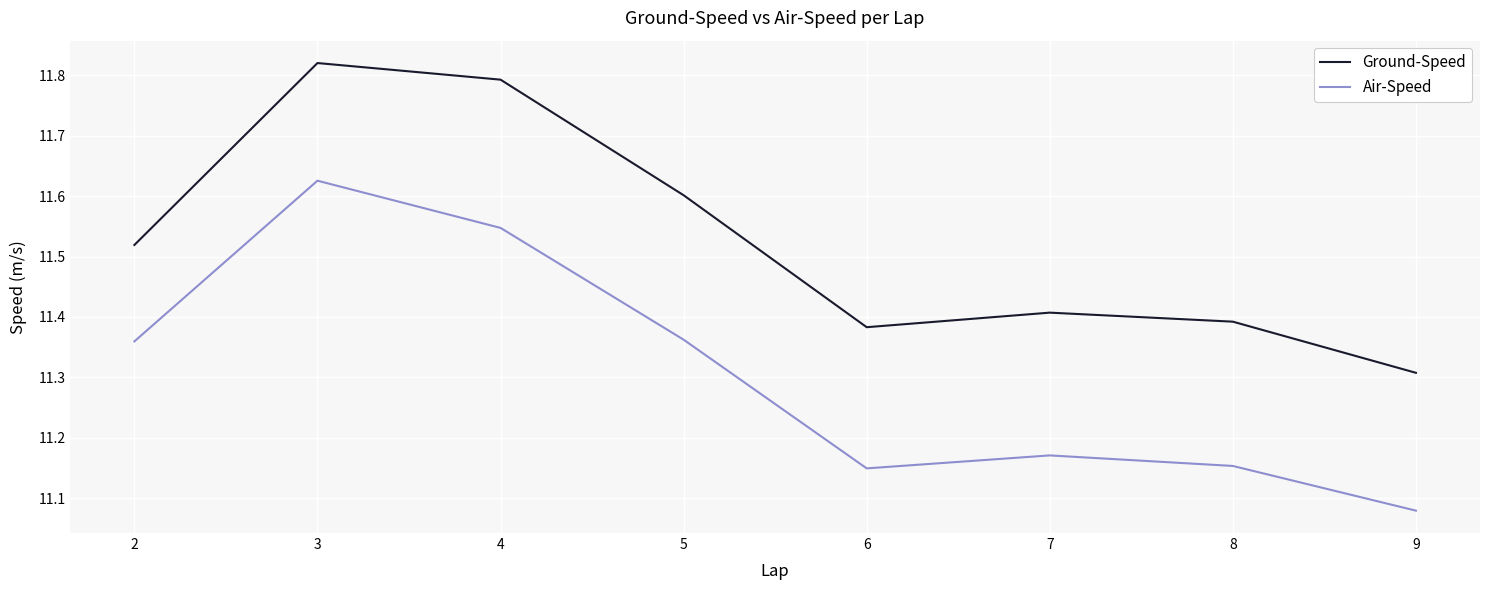

Where is Ground-Speed nearest to the value 11?

9